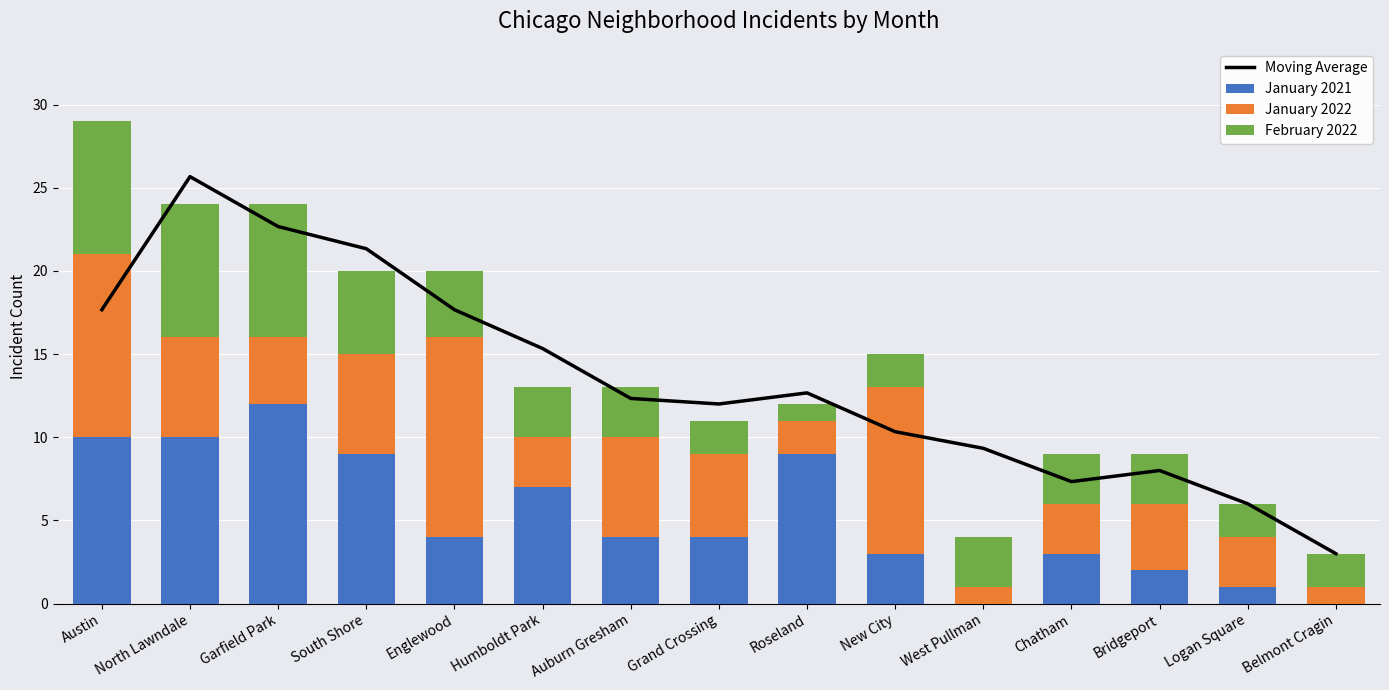

The Moving Average series shows 17.7 at Austin. True or false?

True